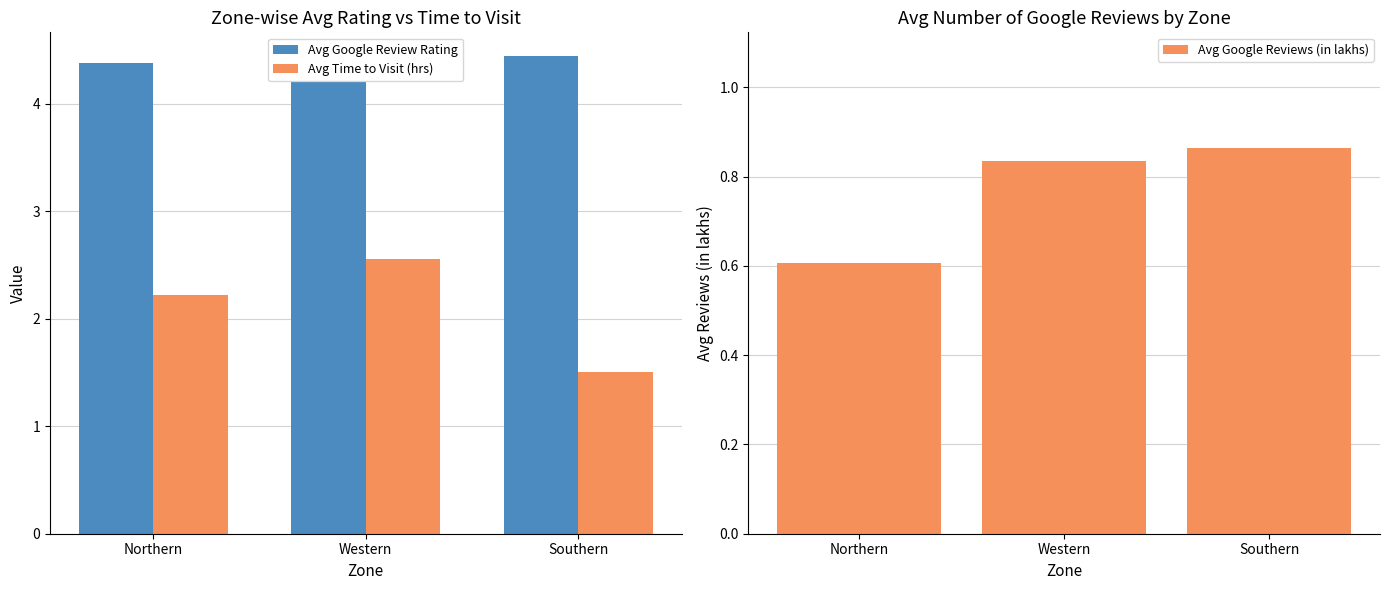

Rank the categories by Avg Google Reviews (in lakhs) value from highest to lowest.

Southern, Western, Northern